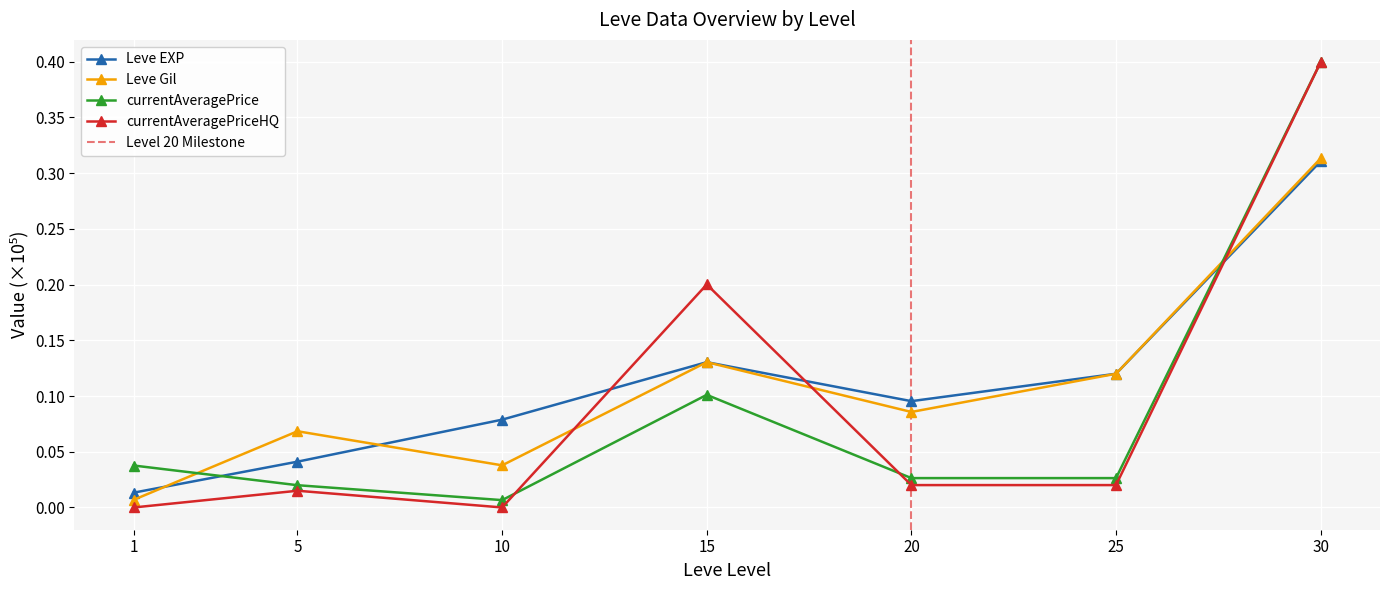

How many positive values does the currentAveragePriceHQ series have?

5